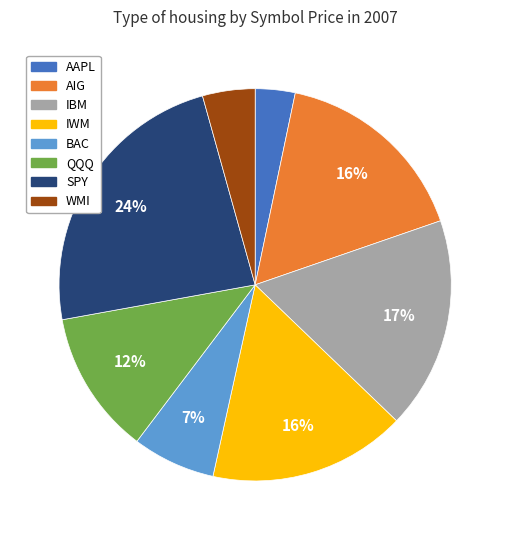

Is there a majority slice in this chart?

No